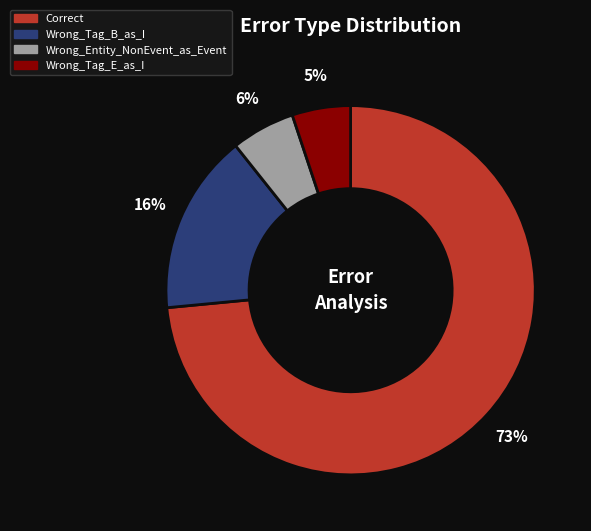

Between Wrong_Tag_B_as_I and Correct, which is larger?

Correct